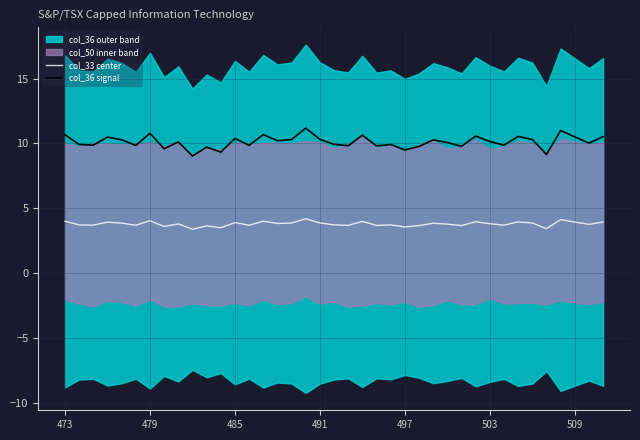

True or false: col_33 center and col_36 signal intersect in this chart.

False